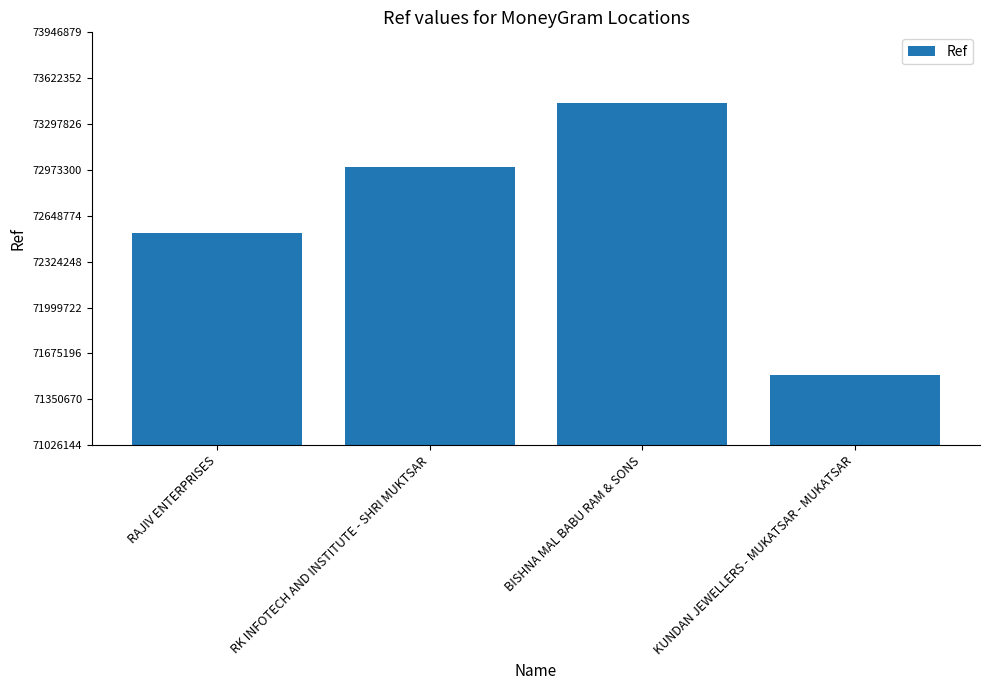

What is the value of the 4th bar from the left?

71526144